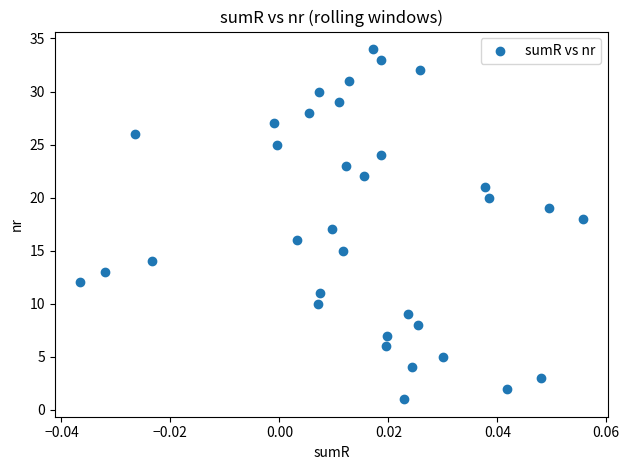

What is the range of Y values (max minus min)?

33